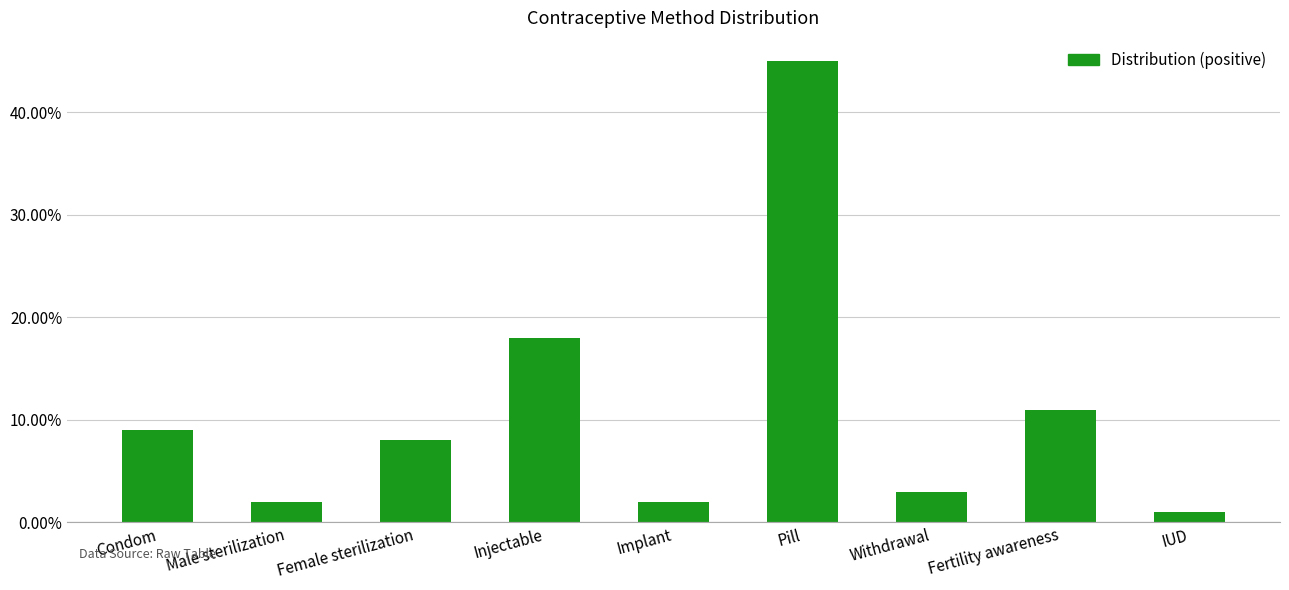

Does the chart contain any negative values?

No